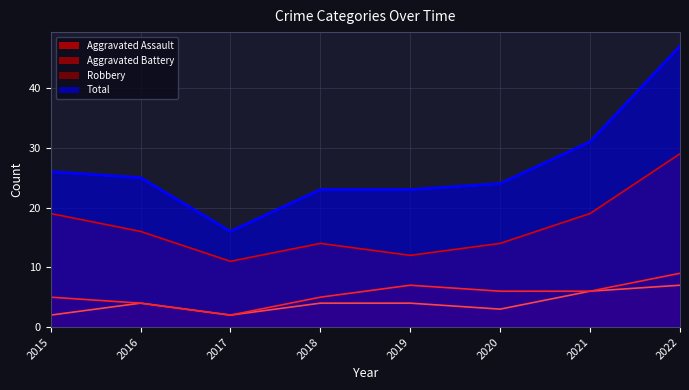

What is the difference between the second highest and minimum values in the Aggravated Battery series?

5